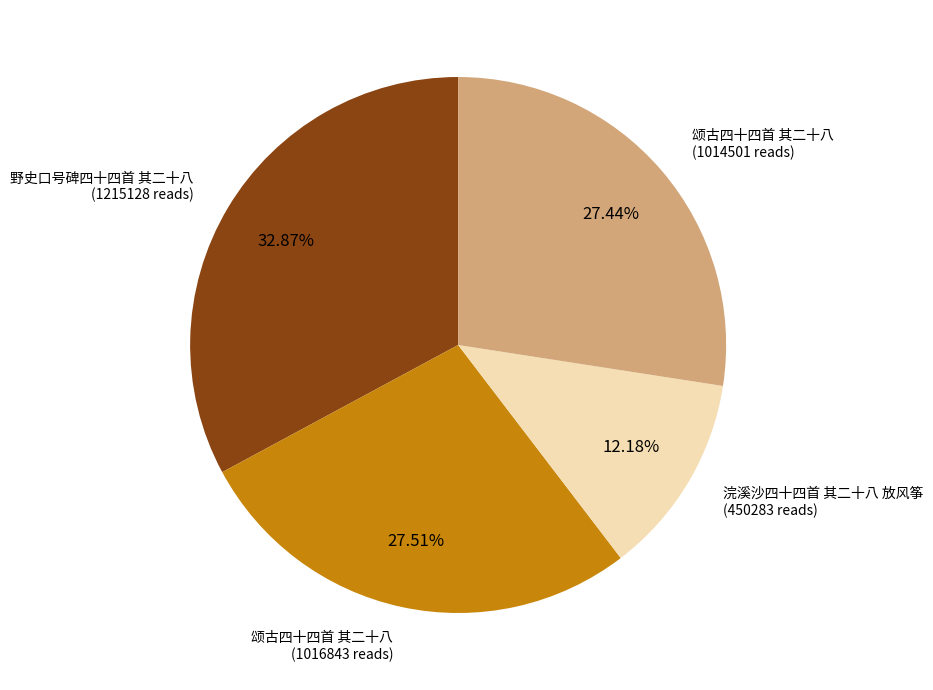

Does any single category account for the majority?

No